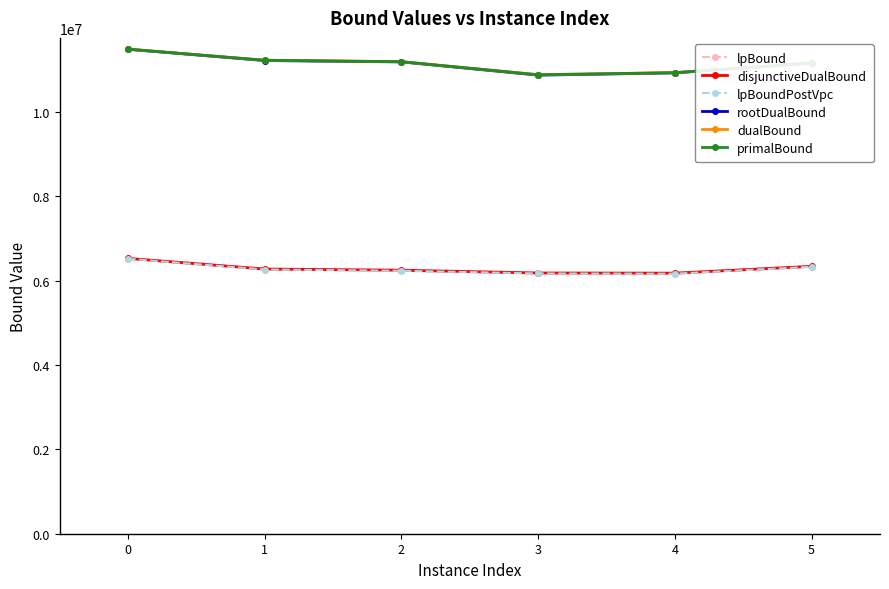

What is the spread (max minus min) of values at 5?

4834616.2